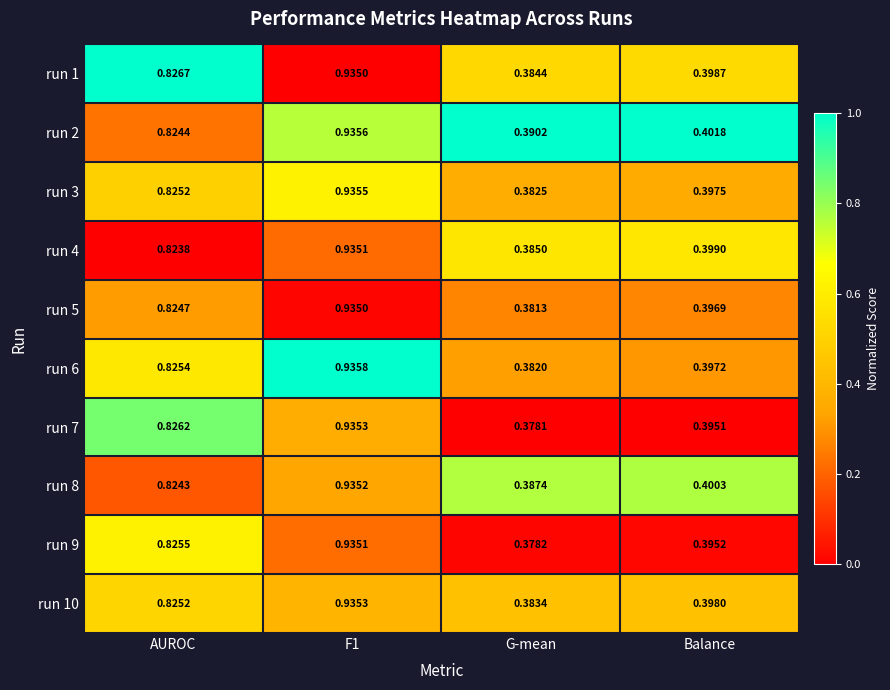

At which category does the chart reach its minimum across all series?

G-mean